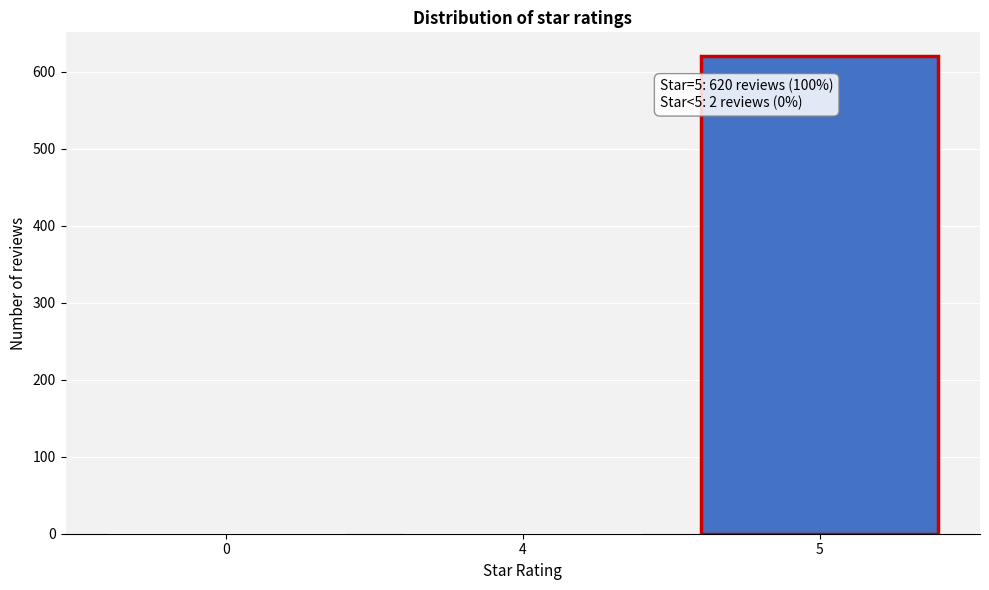

Reading left to right, what are all the values shown in this chart?

0=1	4=1	5=620